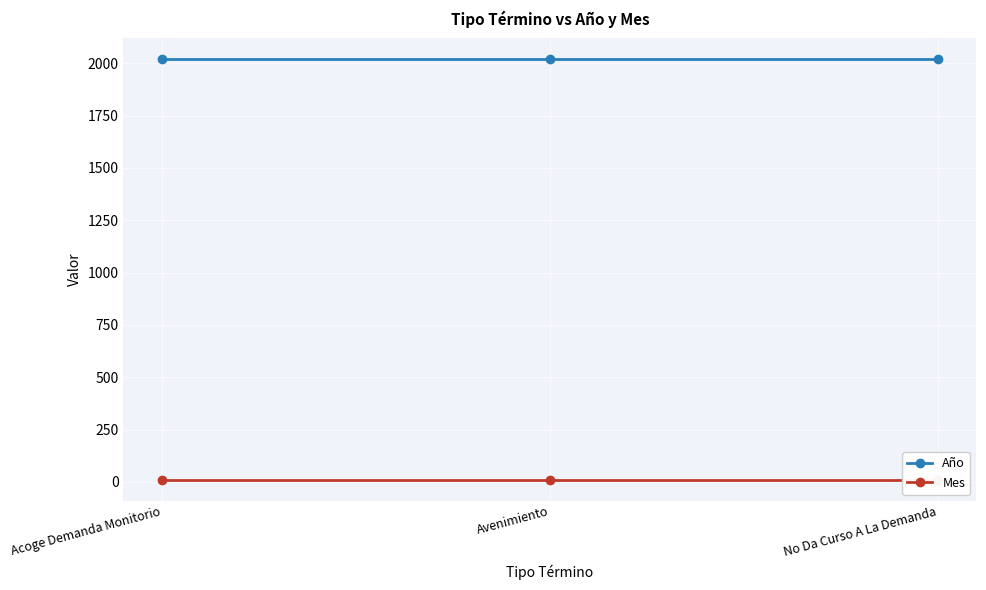

What is the sum of all Año values?

6054